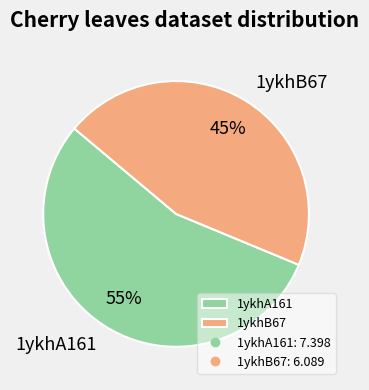

True or false: 1ykhB67 accounts for 45% of the total.

True